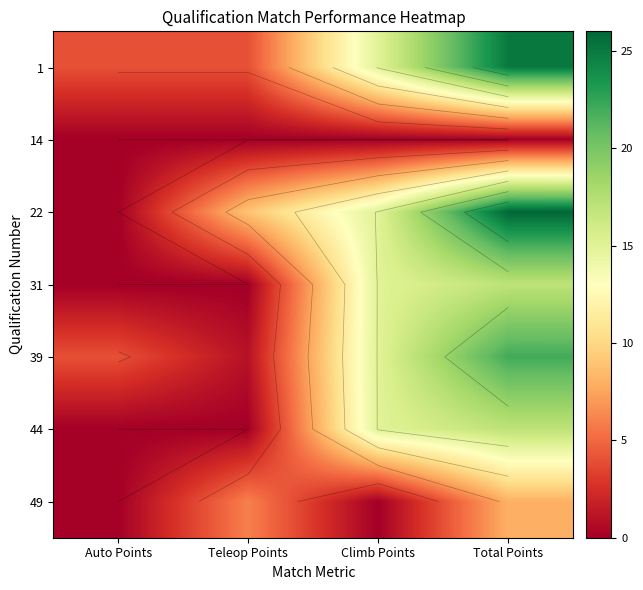

The 31 series shows -9 at Teleop Points. True or false?

False